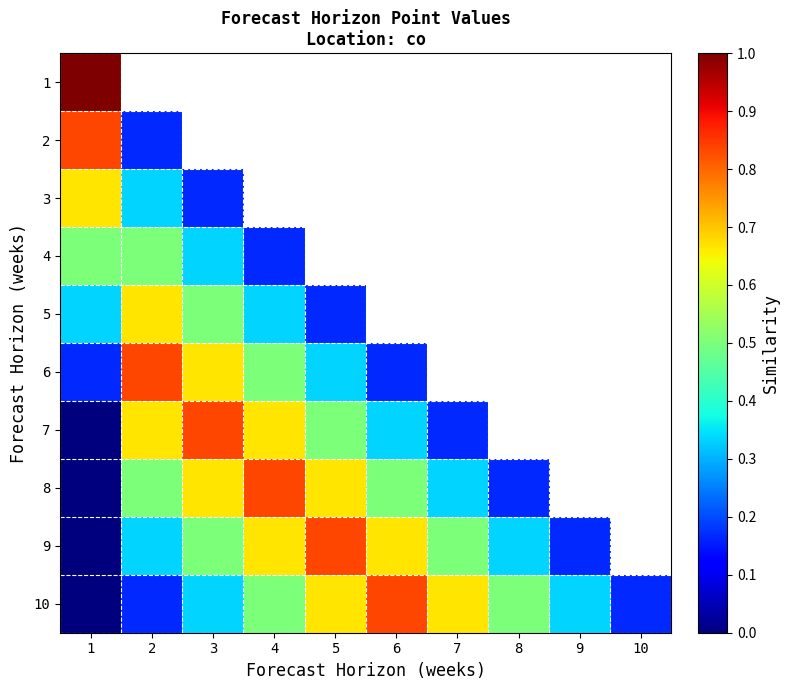

What value does the 3 series have at 2?

0.3